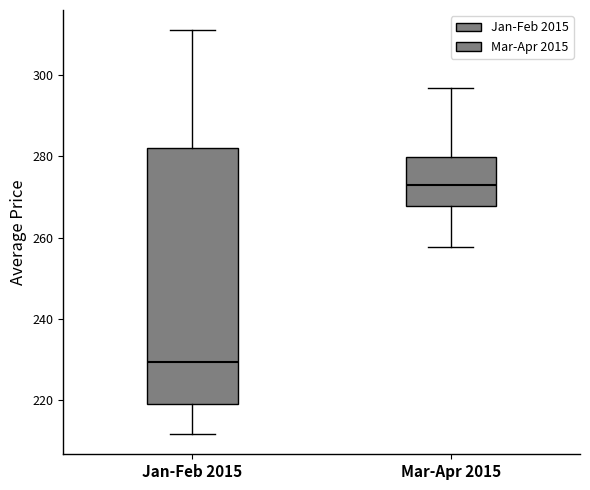

Which box has the highest median line?

Mar-Apr 2015